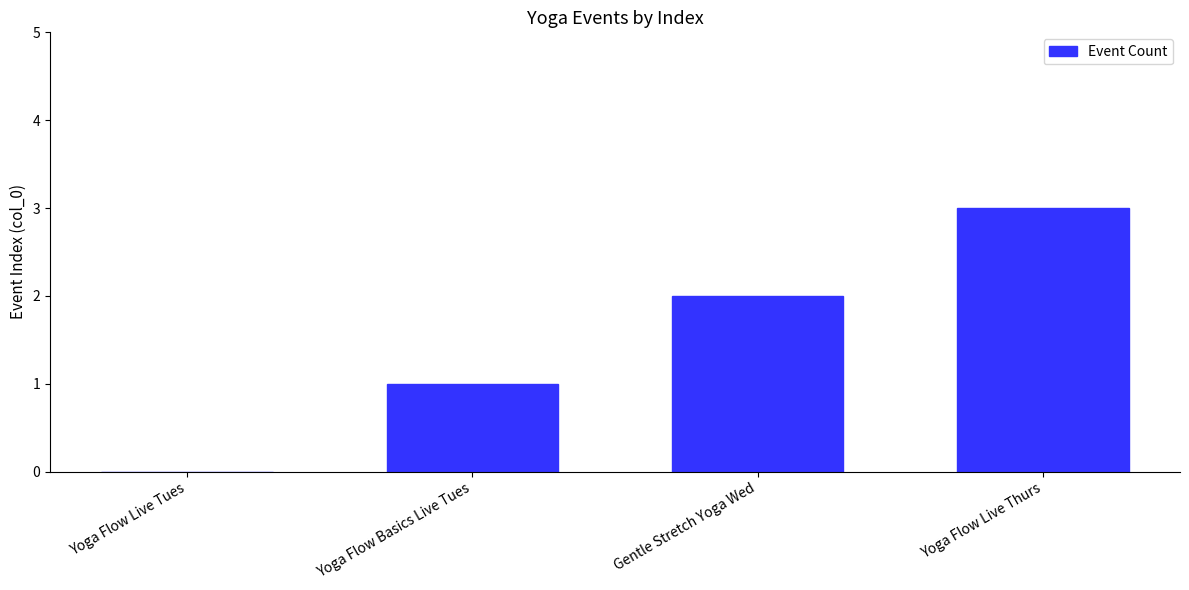

Which category has the highest value across all series?

Yoga Flow Live Thurs